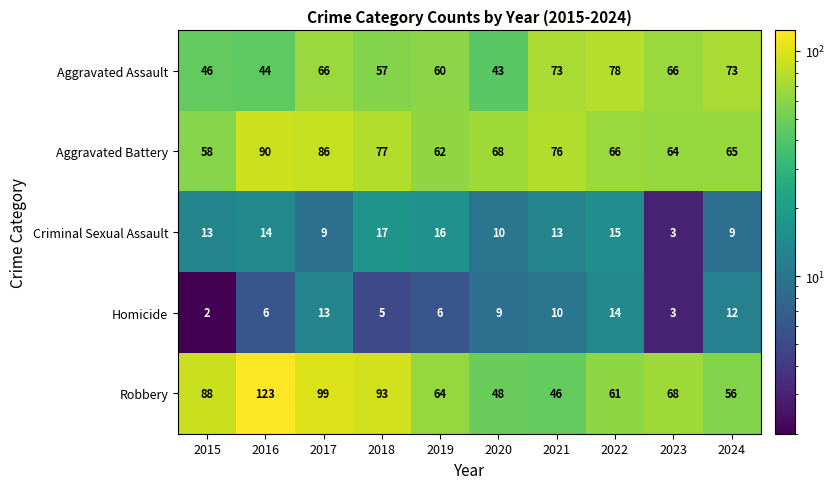

Is the value of Aggravated Battery at 2017 greater than the value of Criminal Sexual Assault at 2016?

Yes